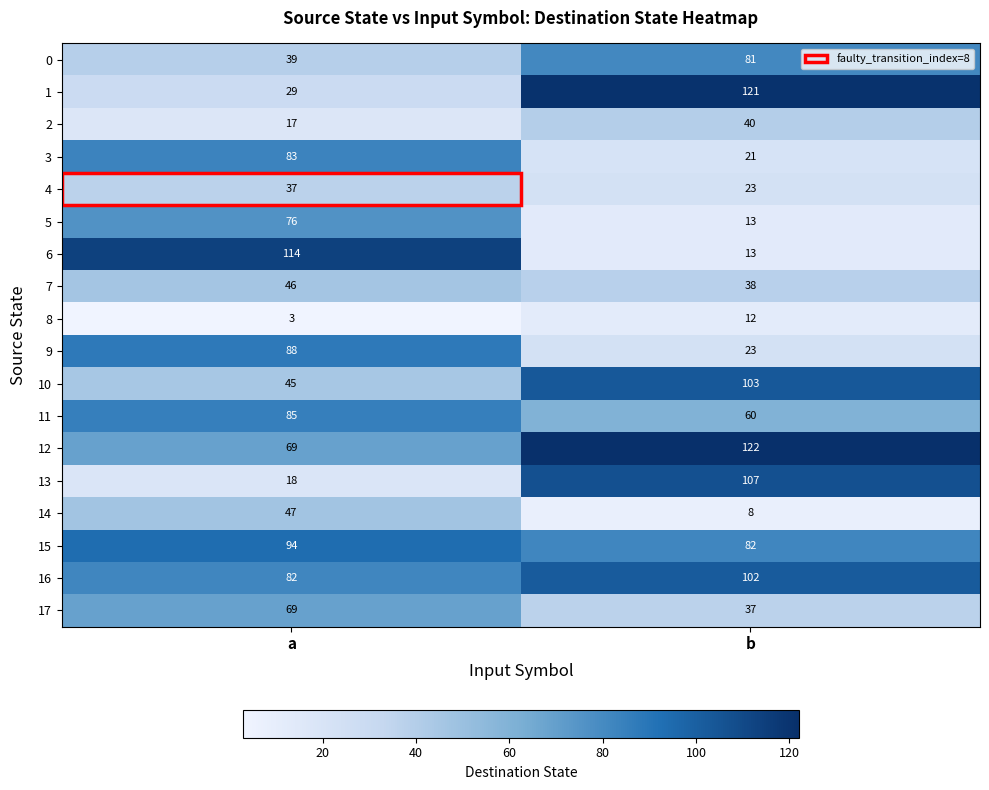

Which series changed the most between a and b?

6